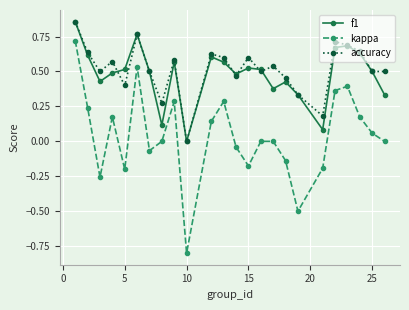

How many data points does each series have?

24